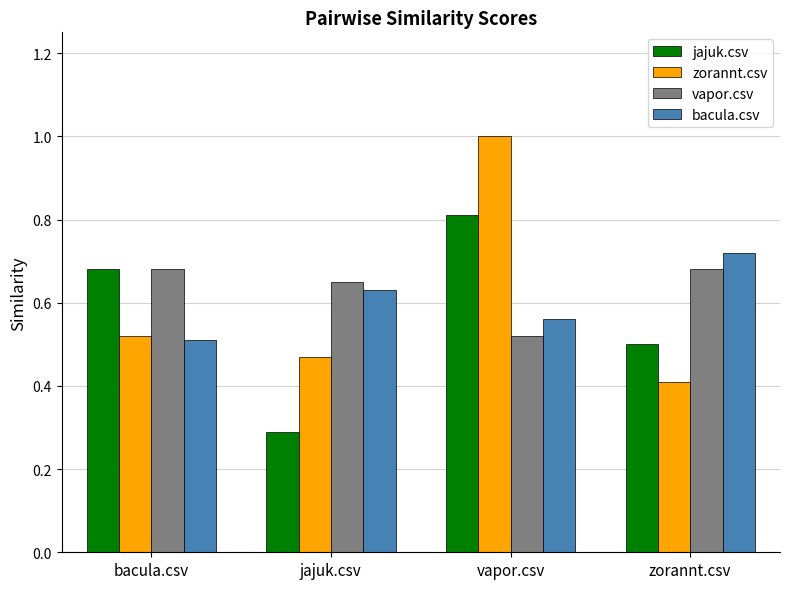

How many bars are there in each group?

4